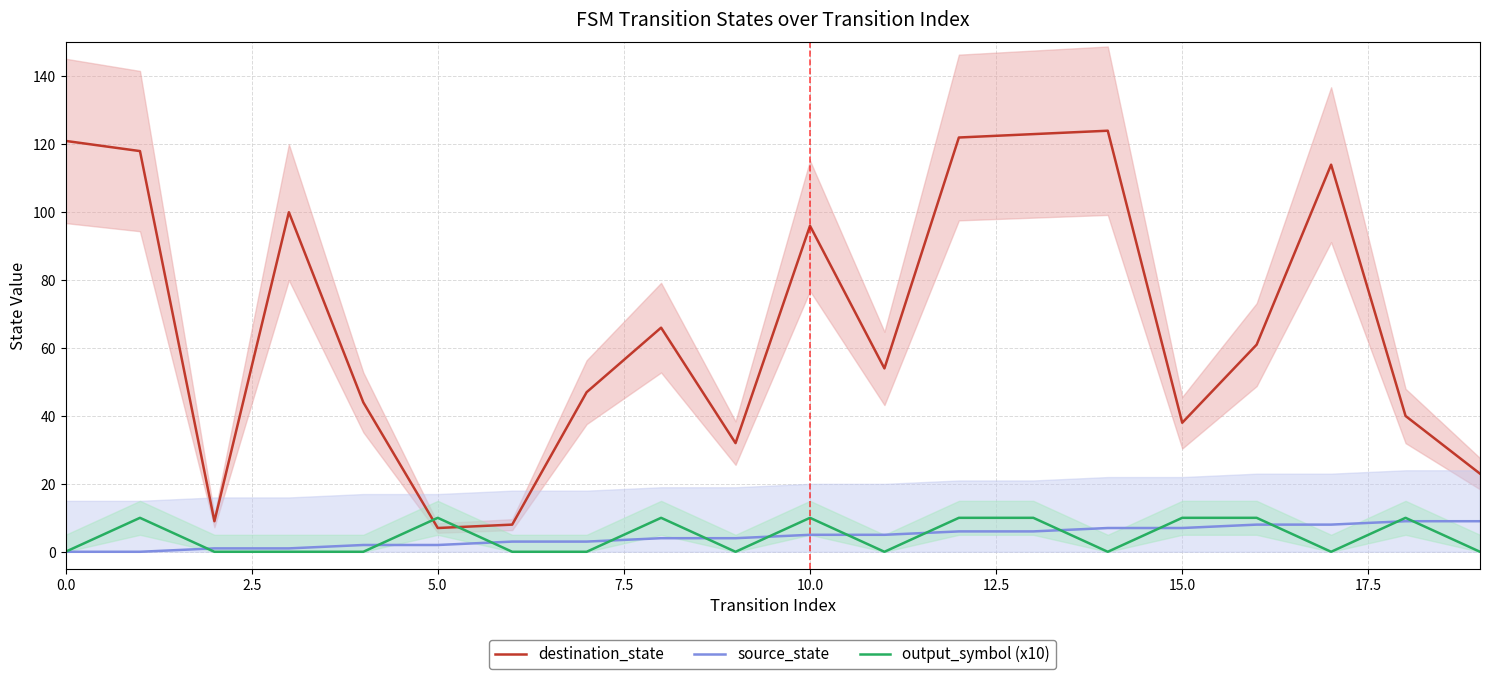

True or false: destination_state has a value of 121 at 0.0.

True